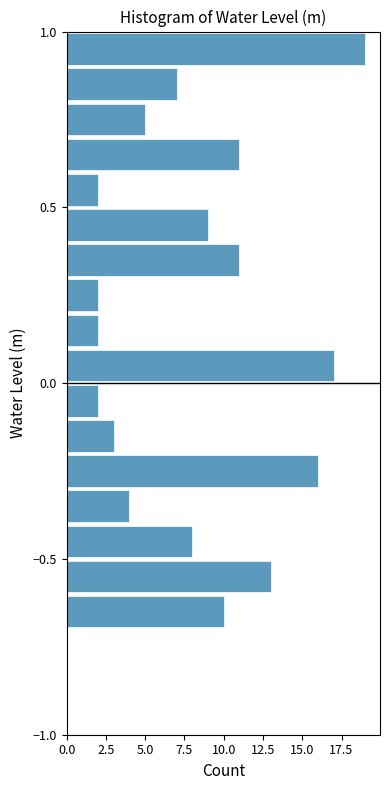

Read against the y-axis, roughly where is the centre of the longest bar?

0.95